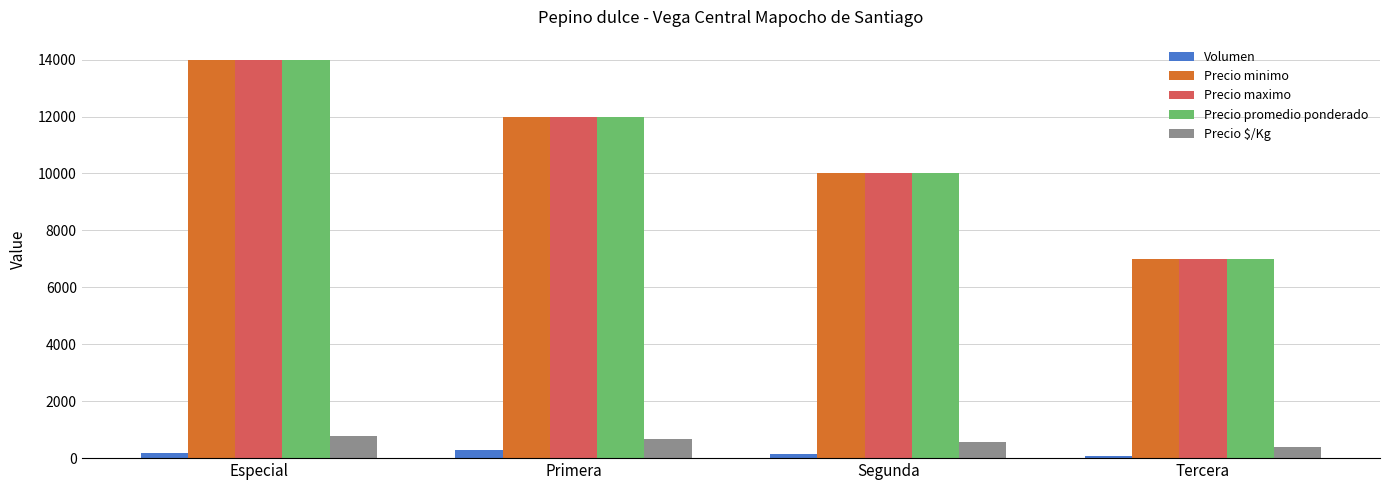

What is the average value of the Precio minimo series?

10750